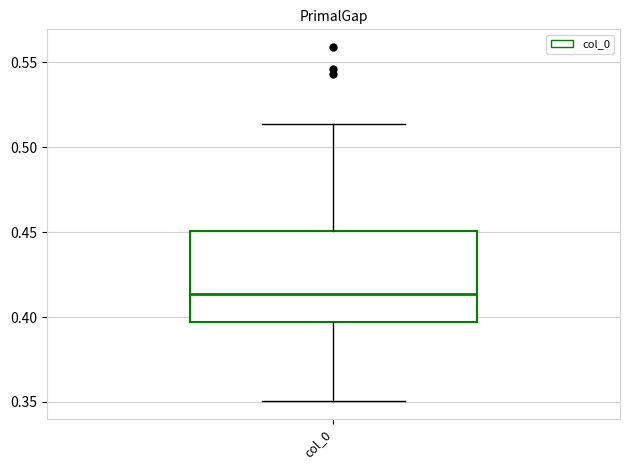

Read this box plot against the y-axis: the position of the median line, the range covered by the box, and the ends of both whiskers. The values are not printed on the chart, so give them approximately, as read against the axis.

median 0.415, box 0.395 to 0.450, whiskers 0.350 to 0.515